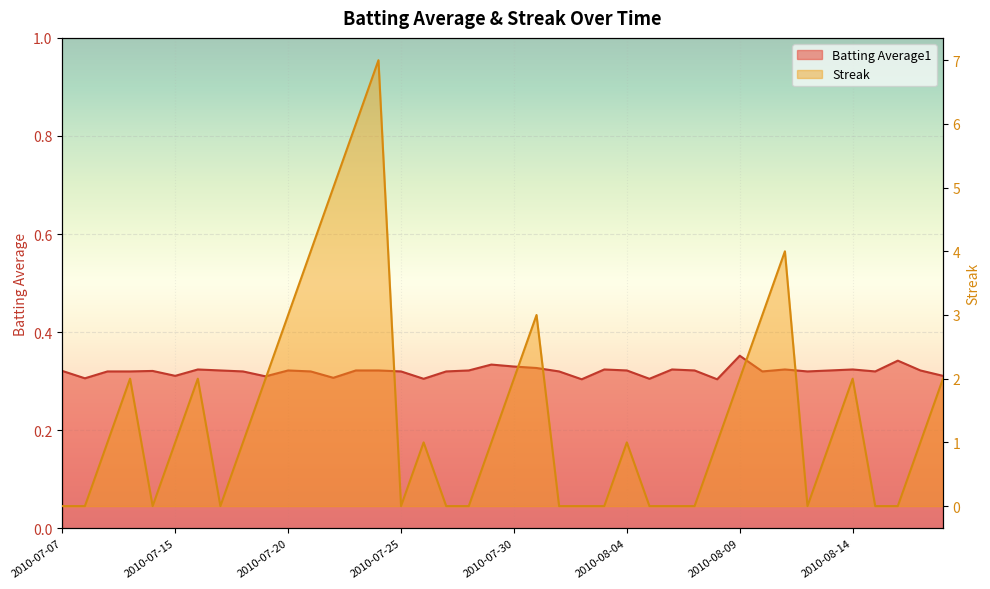

Which series has the largest range (max minus min)?

Streak